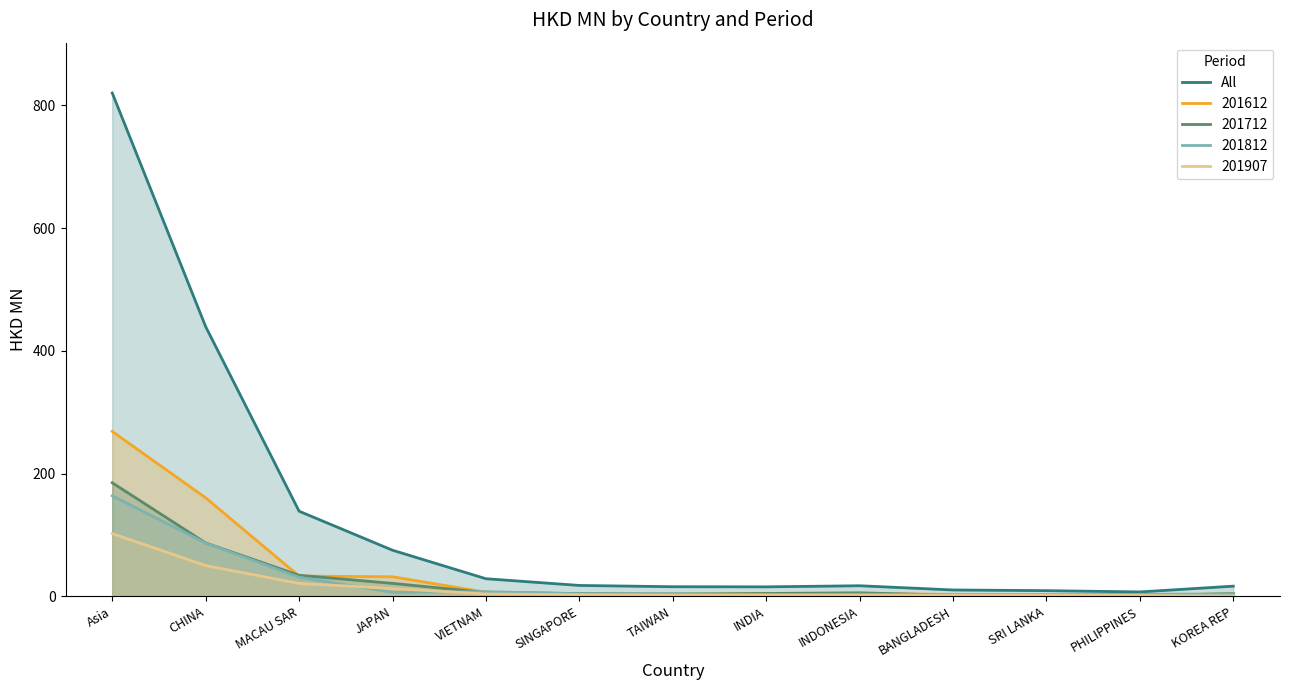

Reading left to right, extract all data points from this chart.

820.2	439.5	138.7	75.1	28.6	17.7	15.6	15.4	17.2	10.3	9.2	7.1	16.5